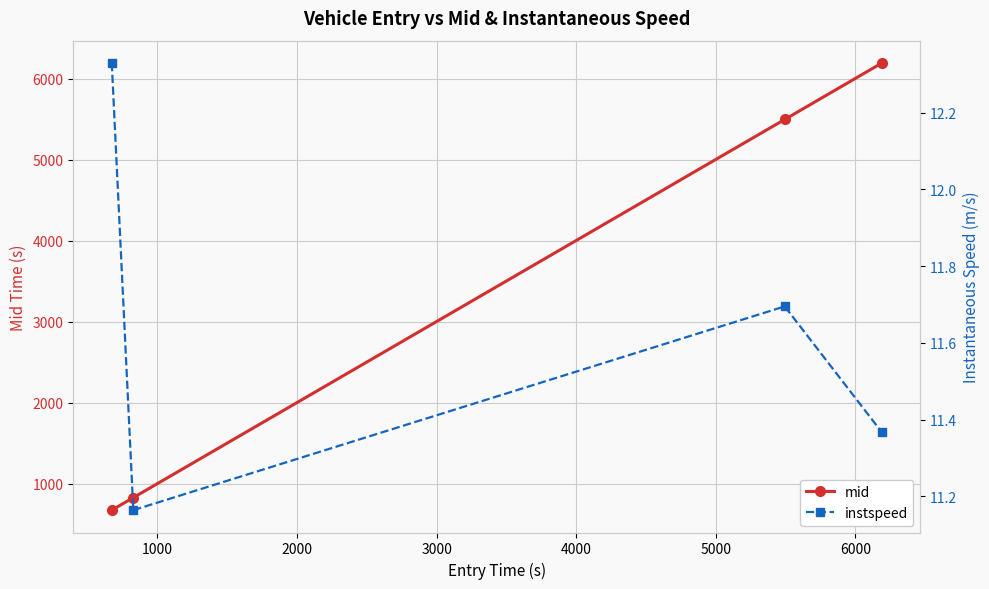

True or false: mid and instspeed cross at least once.

False